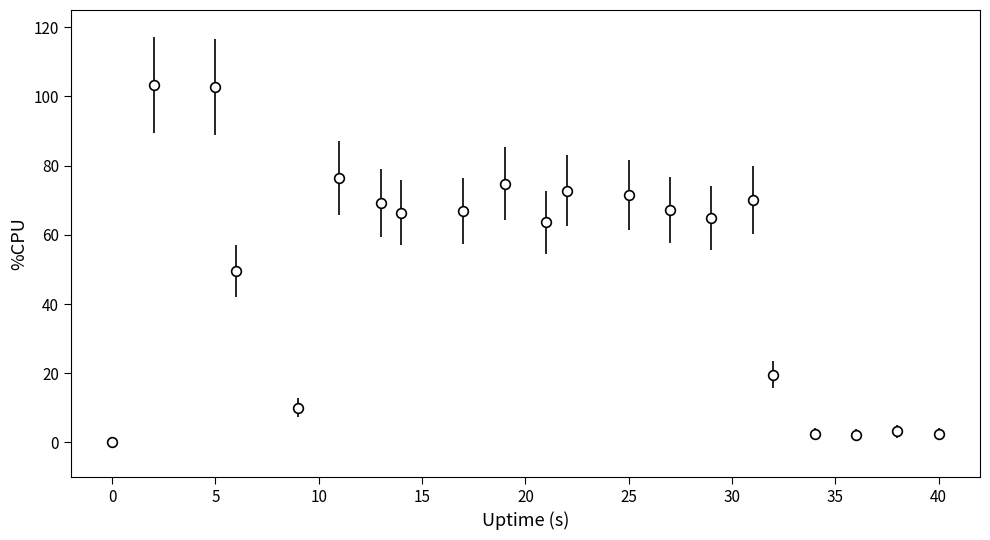

What is the sum of all values?

1058.8